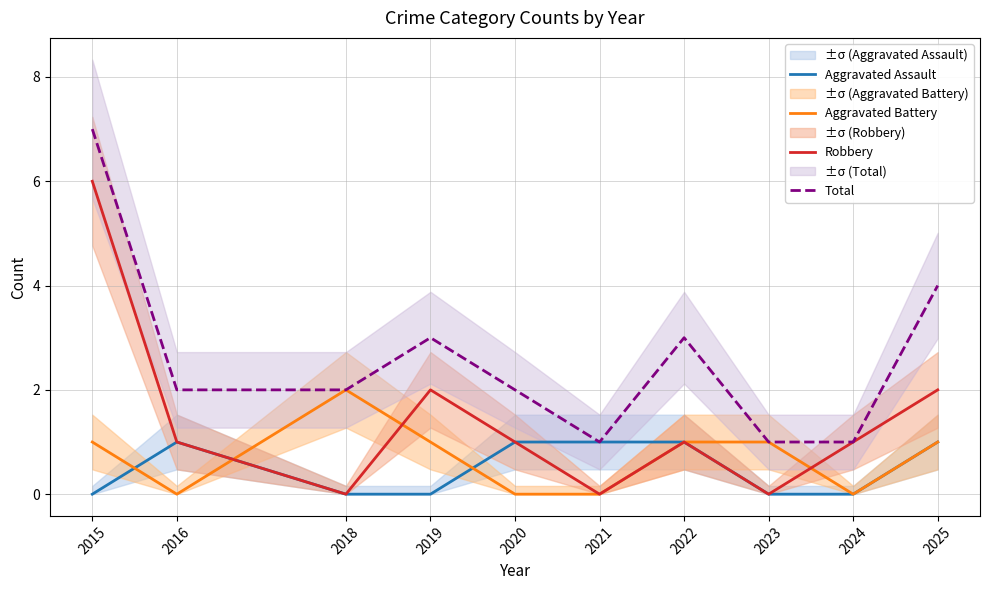

In Robbery, how many points are lower than both neighbors (excluding endpoints)?

3